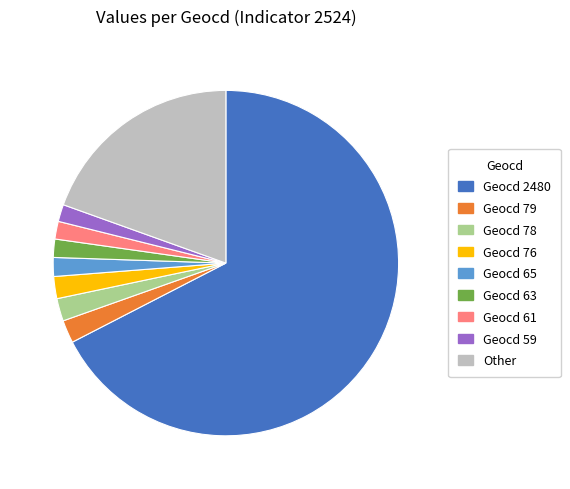

How many slices are in this pie chart?

9